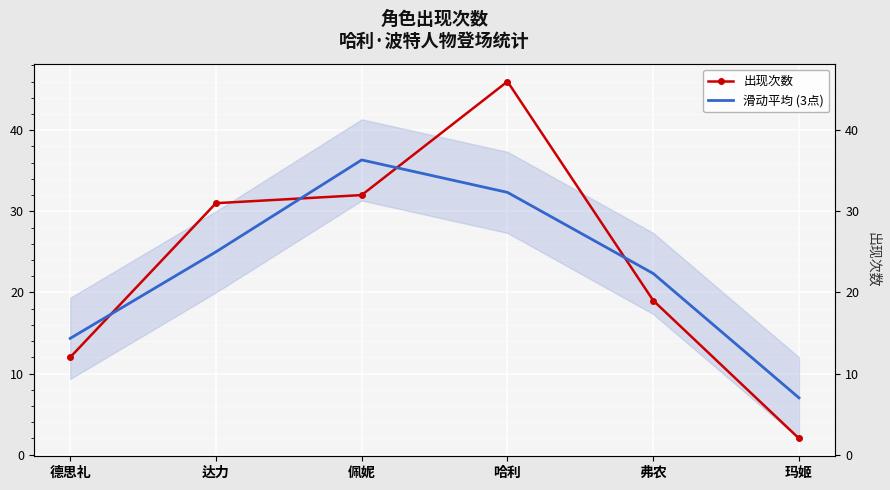

What is the minimum value for 滑动平均 (3点)?

7.0